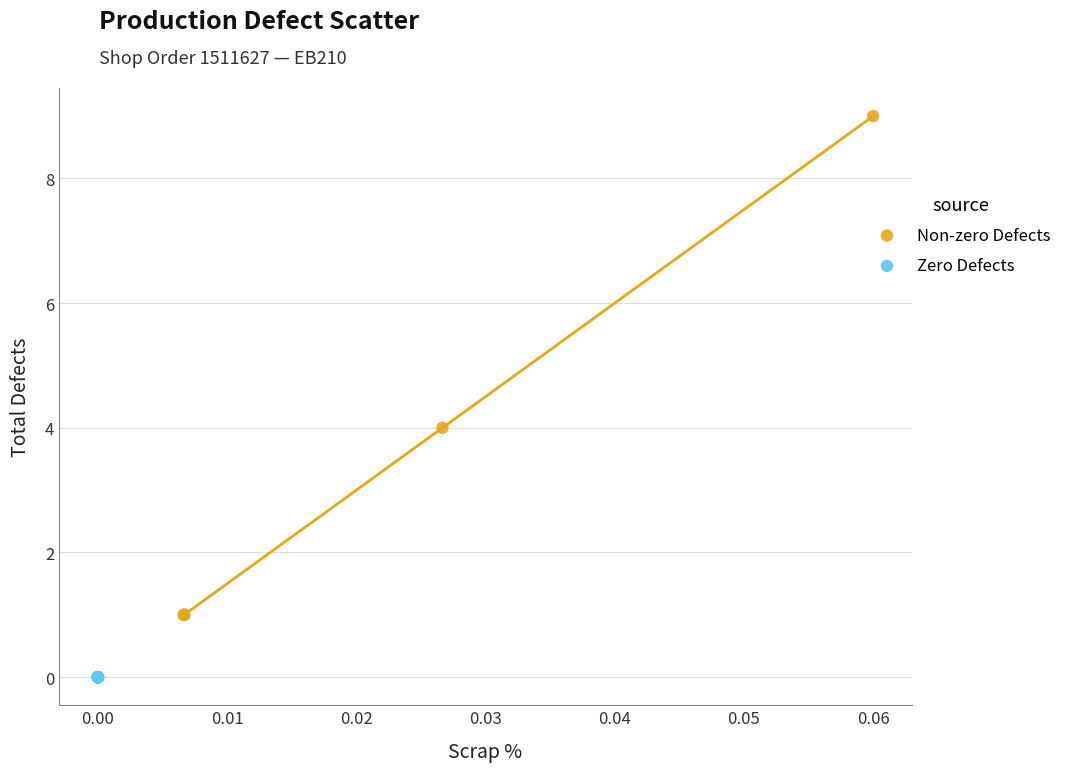

Which series contains the highest Y value?

Non-zero Defects